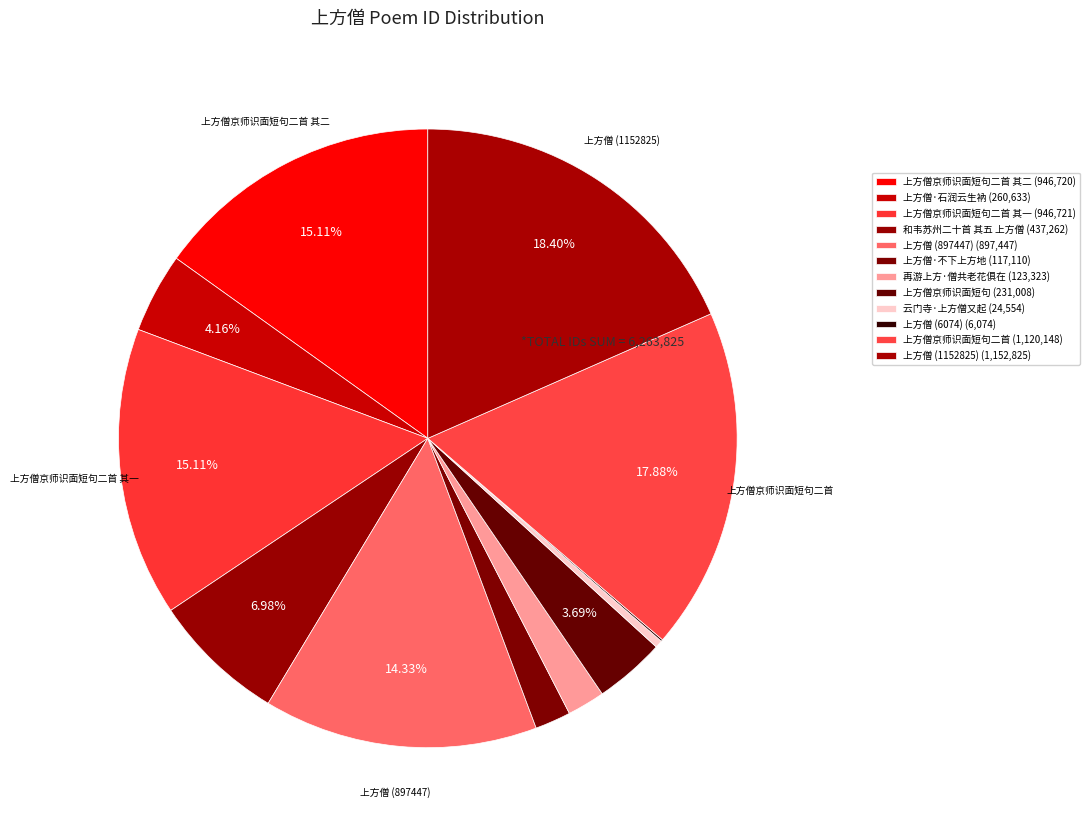

What is the largest slice in the pie chart?

上方僧 (1152825)